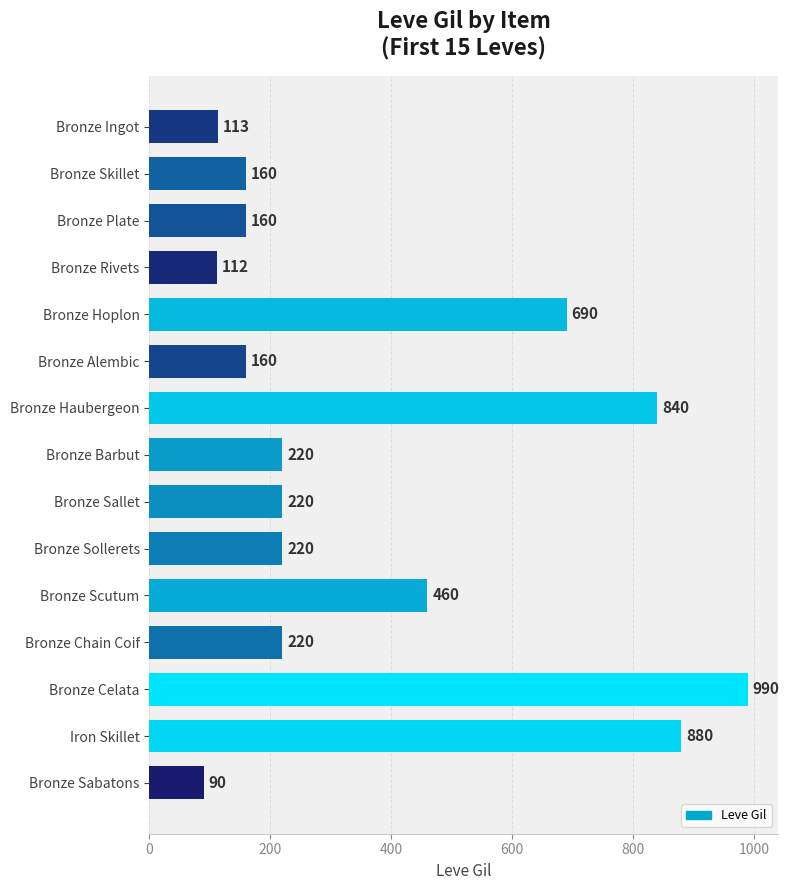

Approximately how many times larger is the value at Bronze Skillet compared to Bronze Chain Coif?

0.7